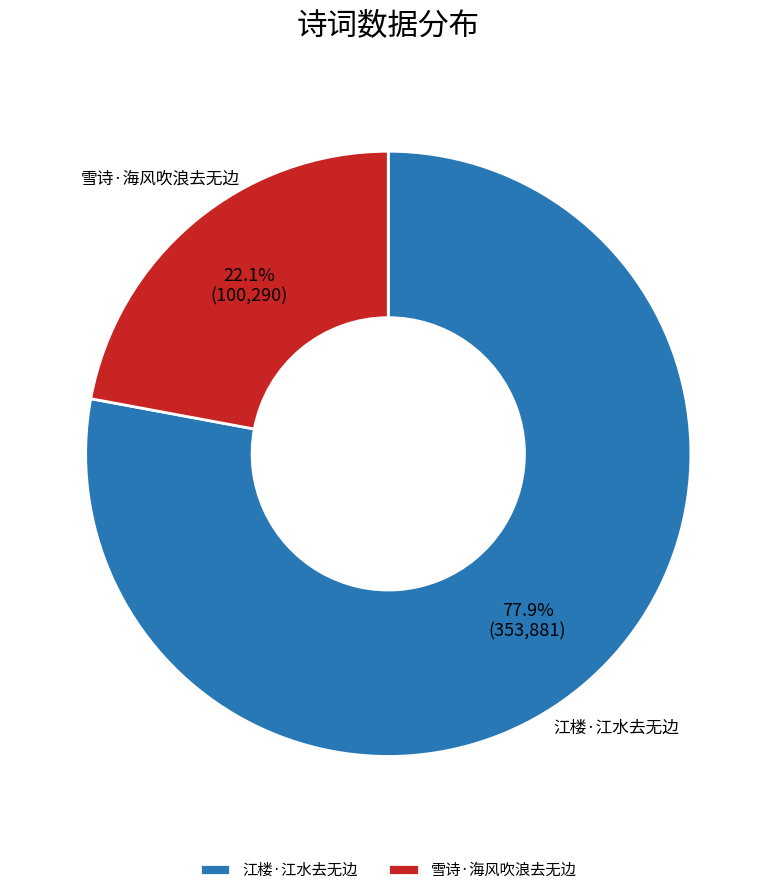

How many segments does this pie chart have?

2